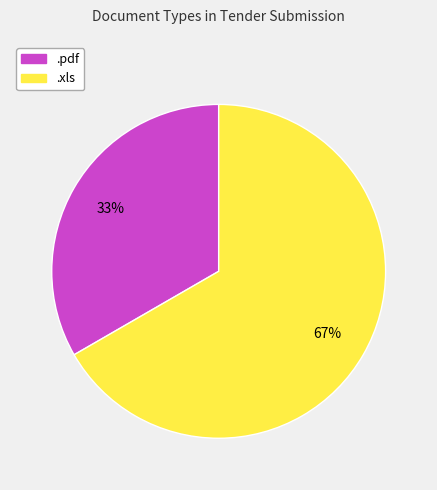

Does any single category account for the majority?

Yes